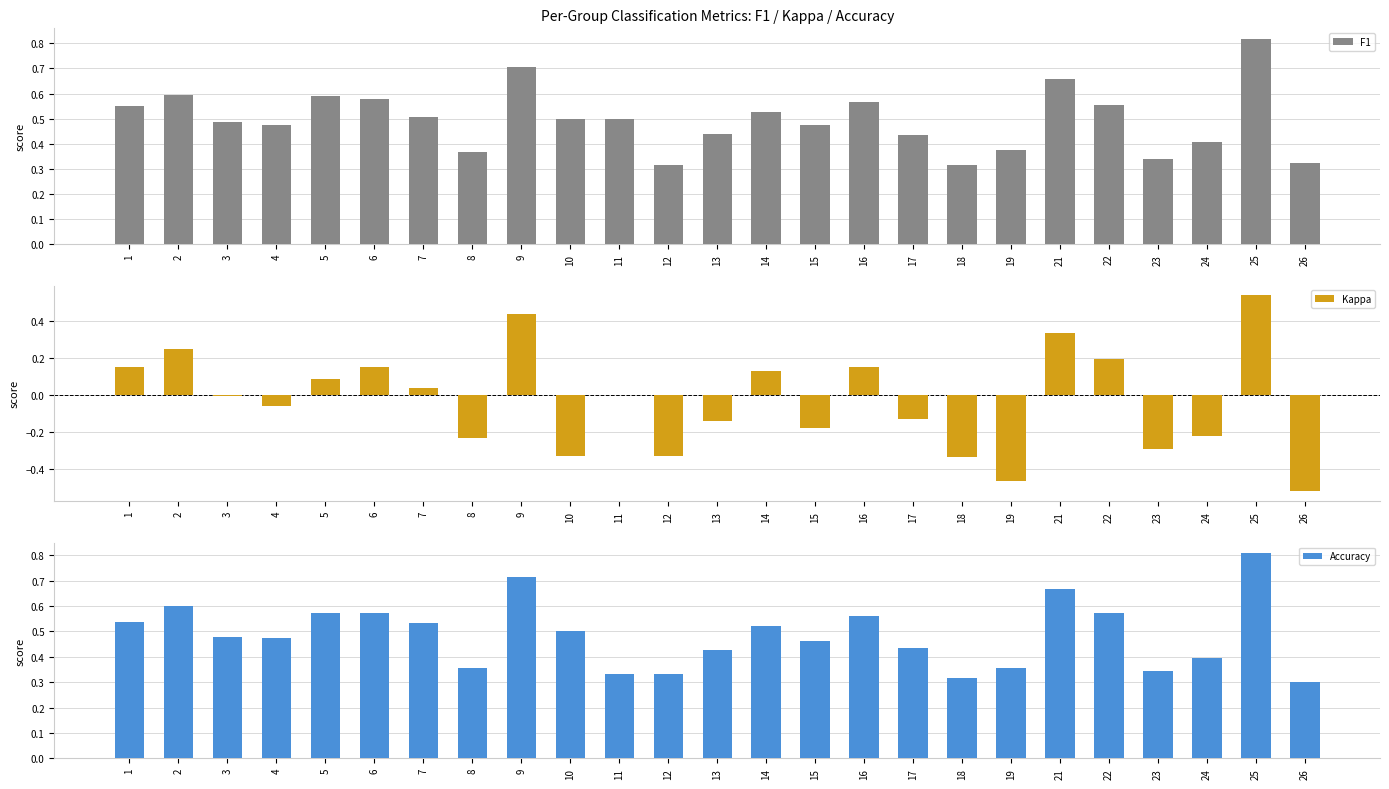

Which category has the lowest value across all series?

26